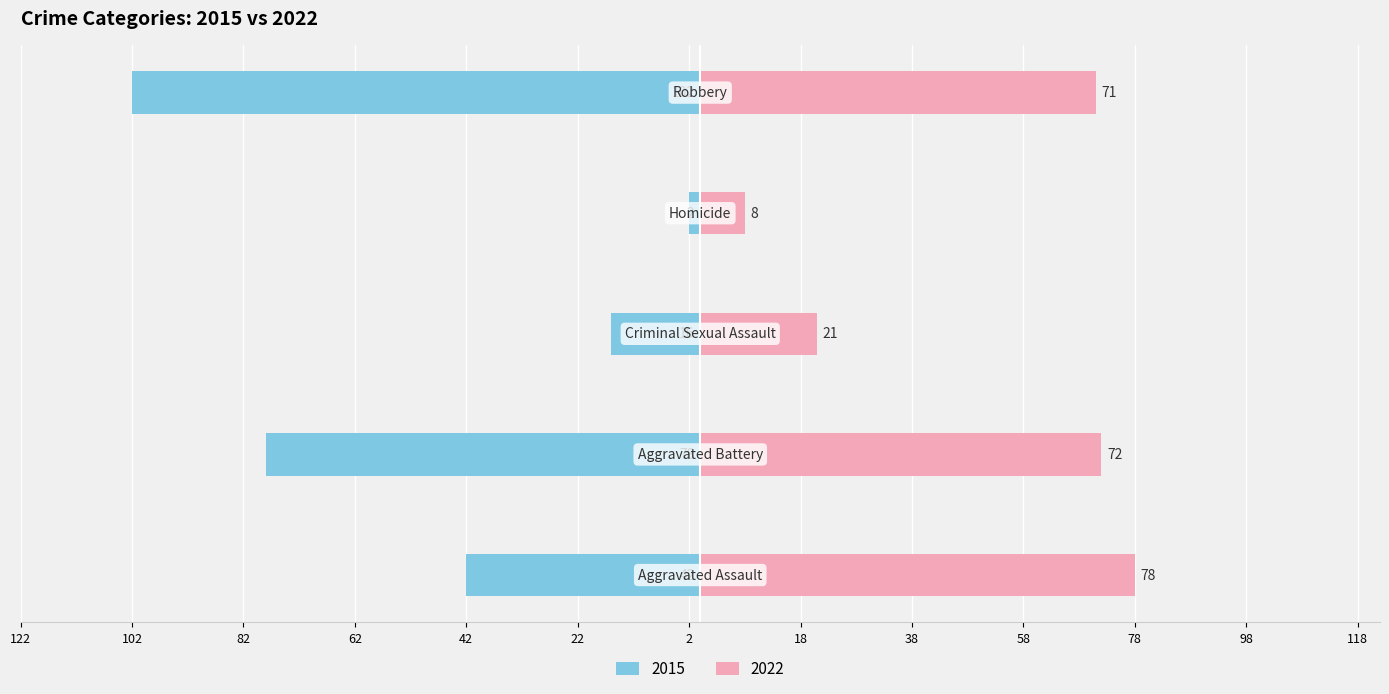

Rank the categories by 2022 value from lowest to highest.

Homicide, Criminal Sexual Assault, Robbery, Aggravated Battery, Aggravated Assault